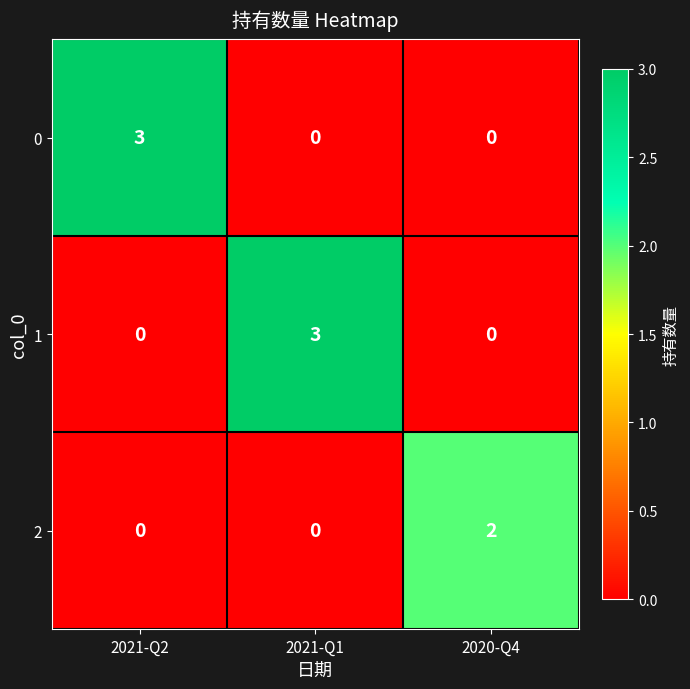

Reading right to left, extract all data points from this chart.

0: 2020-Q4=0	2021-Q1=0	2021-Q2=3
1: 2020-Q4=0	2021-Q1=3	2021-Q2=0
2: 2020-Q4=2	2021-Q1=0	2021-Q2=0